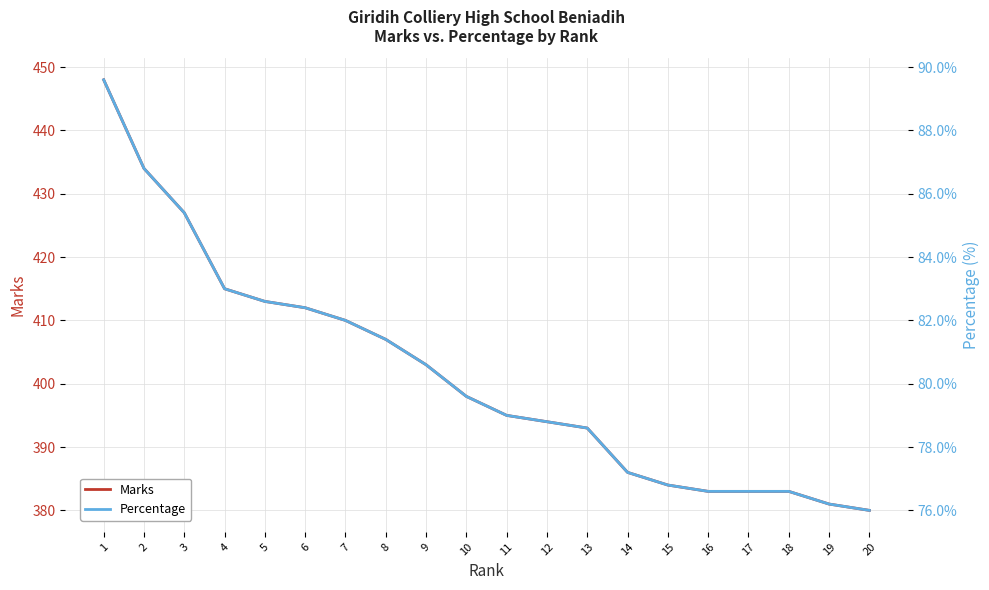

Which series has the largest total across all categories?

Marks